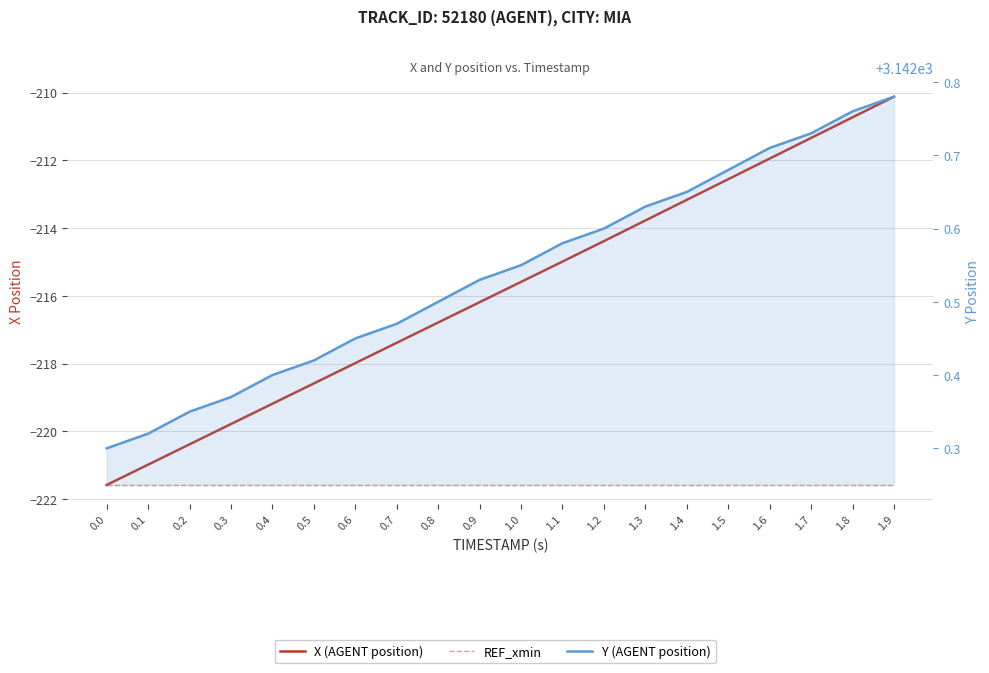

Between 1.2 and 1.8, which series saw the biggest shift?

X (AGENT position)